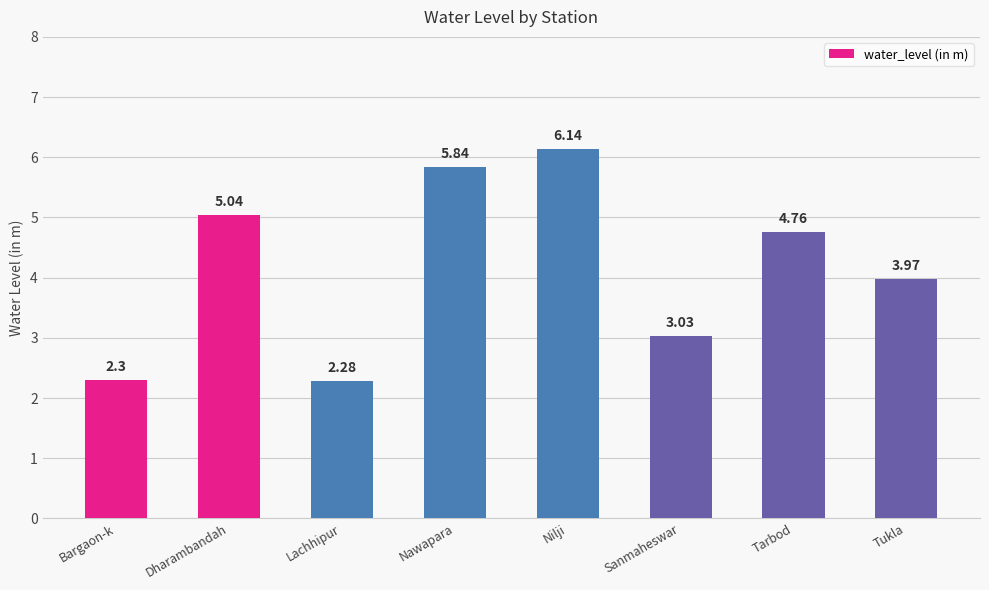

Between Lachhipur and Sanmaheswar, which is larger?

Sanmaheswar